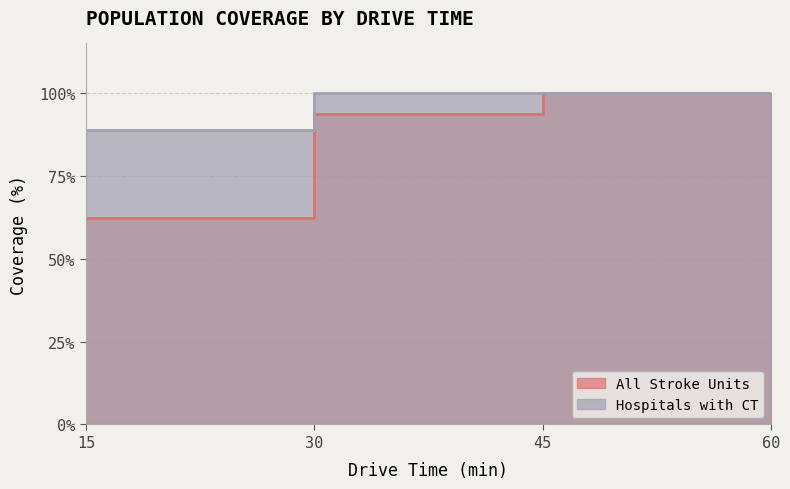

What is the value of the All Stroke Units point at the 1st from the left?

62.5